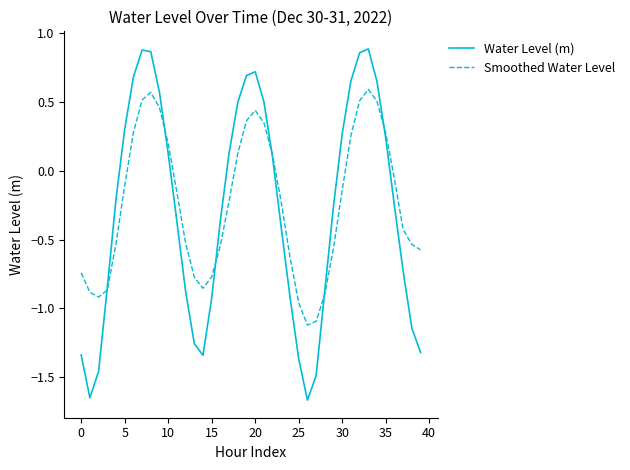

Which series has the widest spread of values?

Water Level (m)